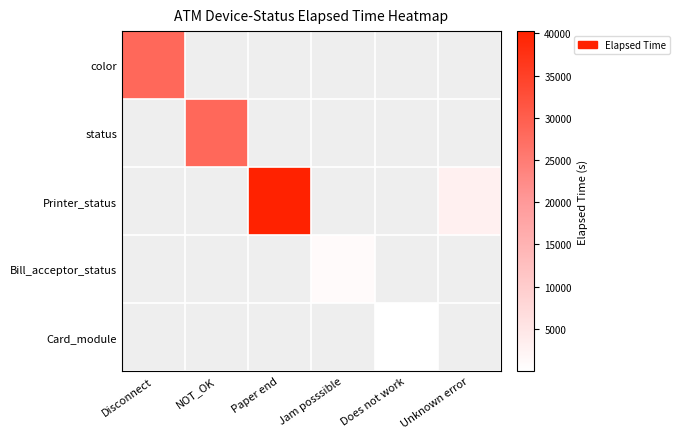

Count the number of categories in the chart.

6